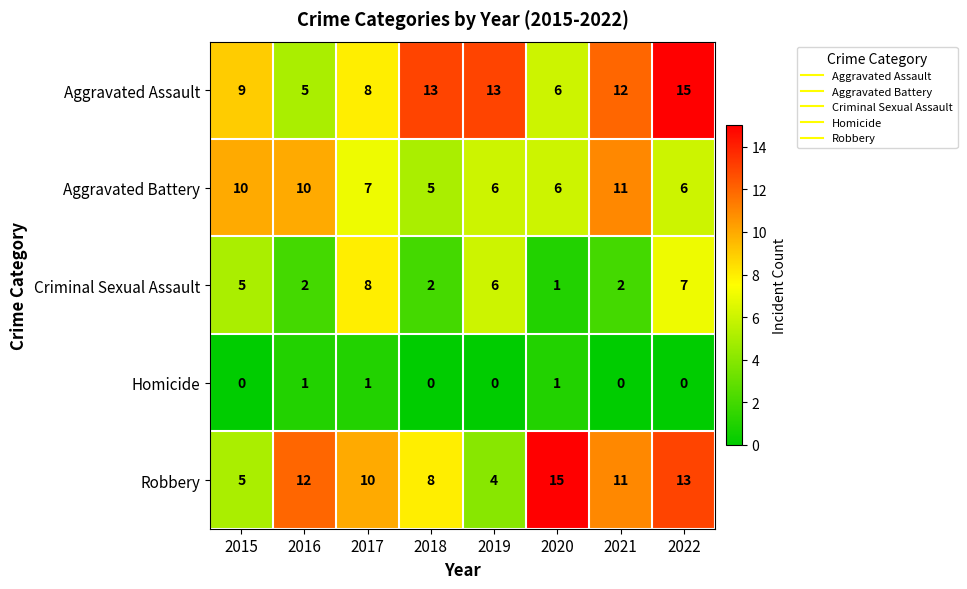

Between 2015 and 2021, which series saw the biggest shift?

Robbery